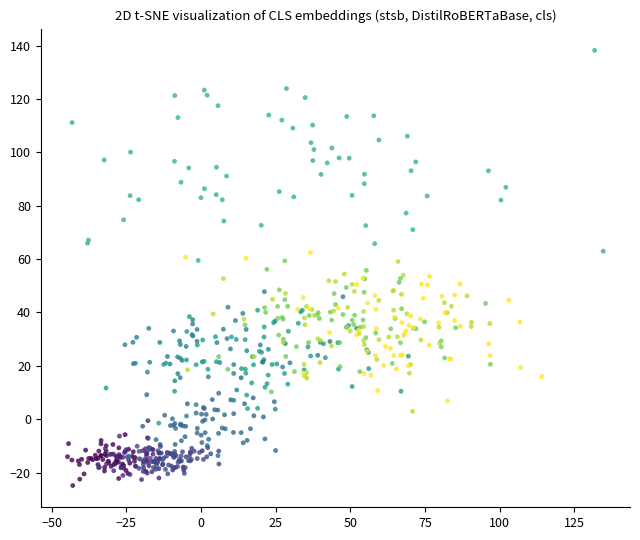

What is the range of Y values (max minus min)?

163.0